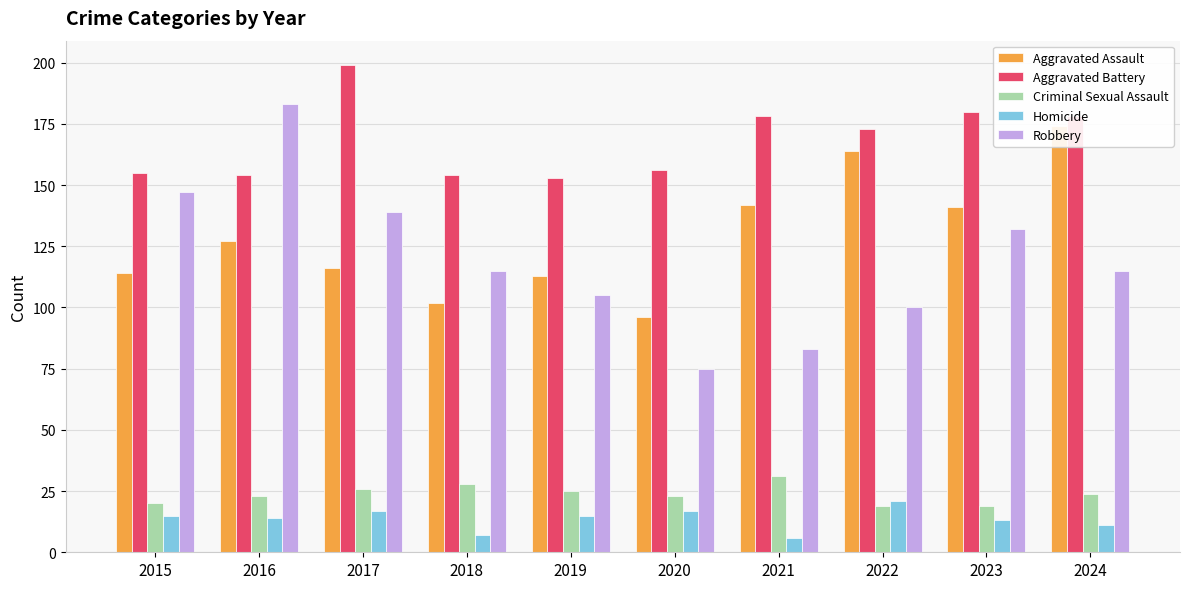

At which category is the sum across all series the highest?

2024